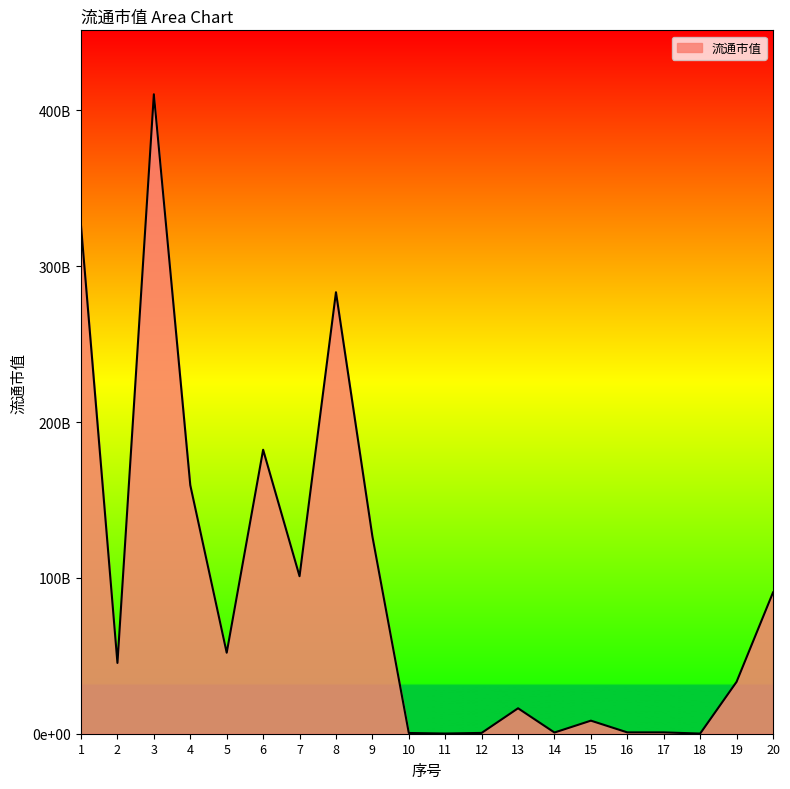

Between 14 and 2, which is larger?

2